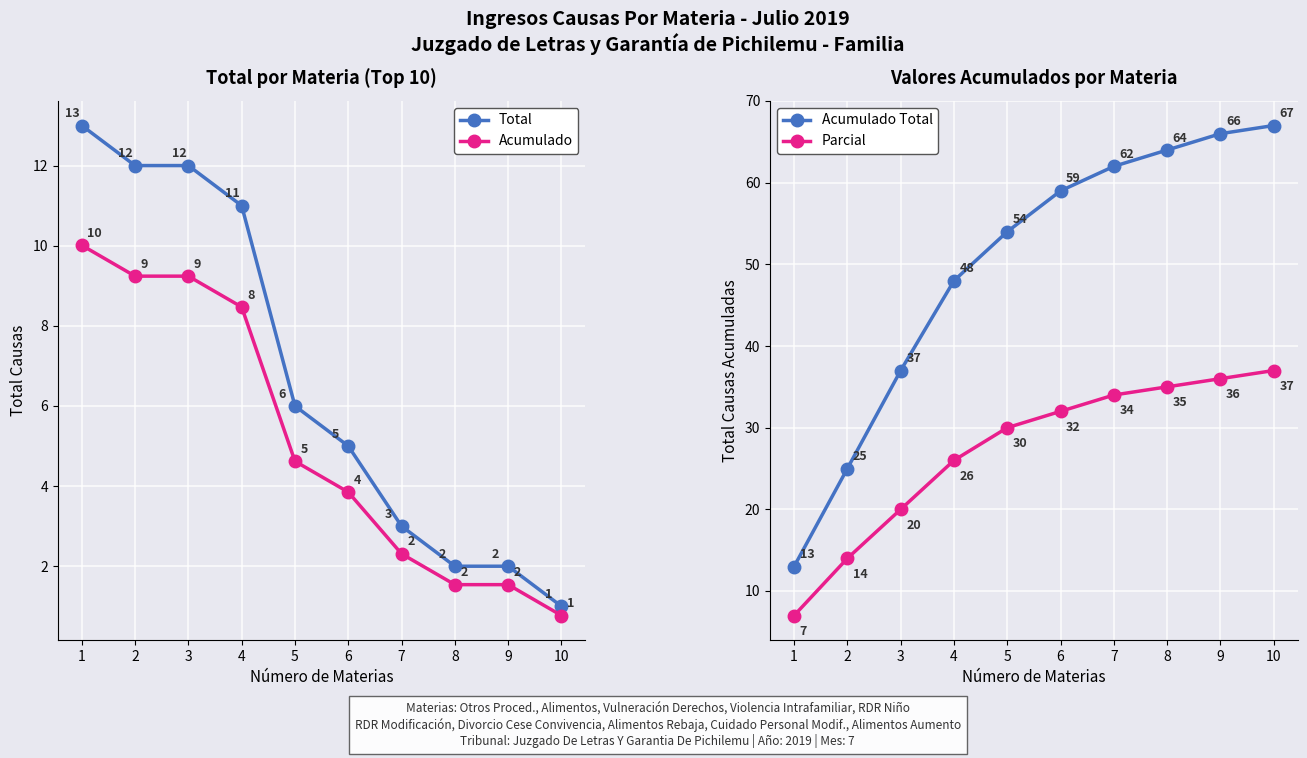

At which label is Parcial closest to 22?

3